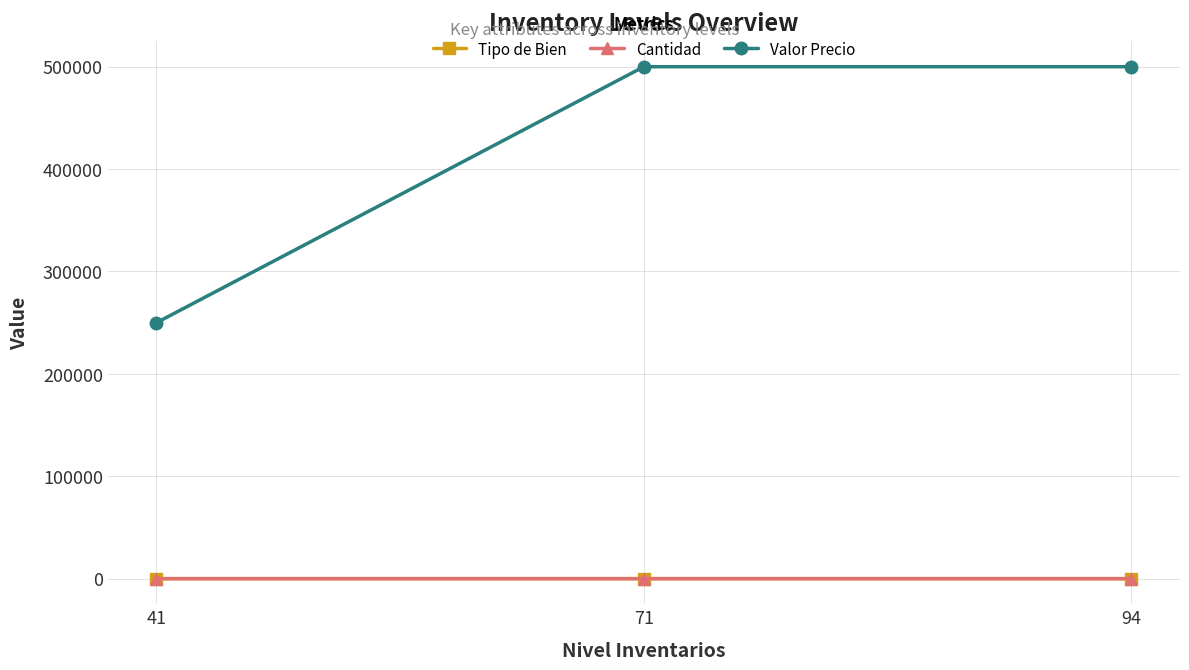

How many distinct data groups are displayed?

3